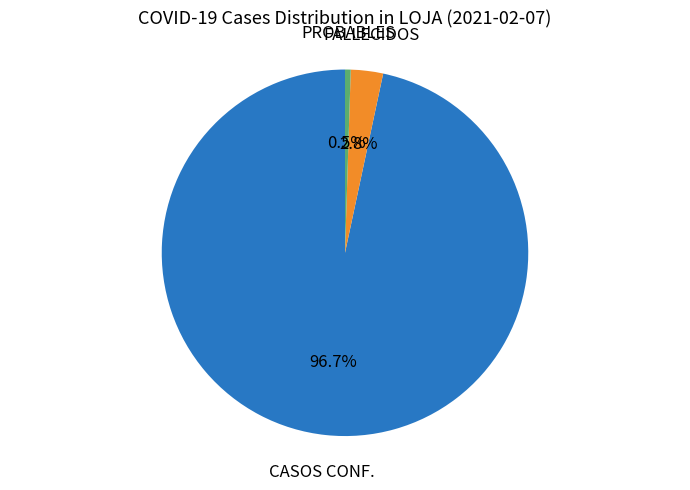

Which category has the biggest portion of the pie?

CASOS CONF.